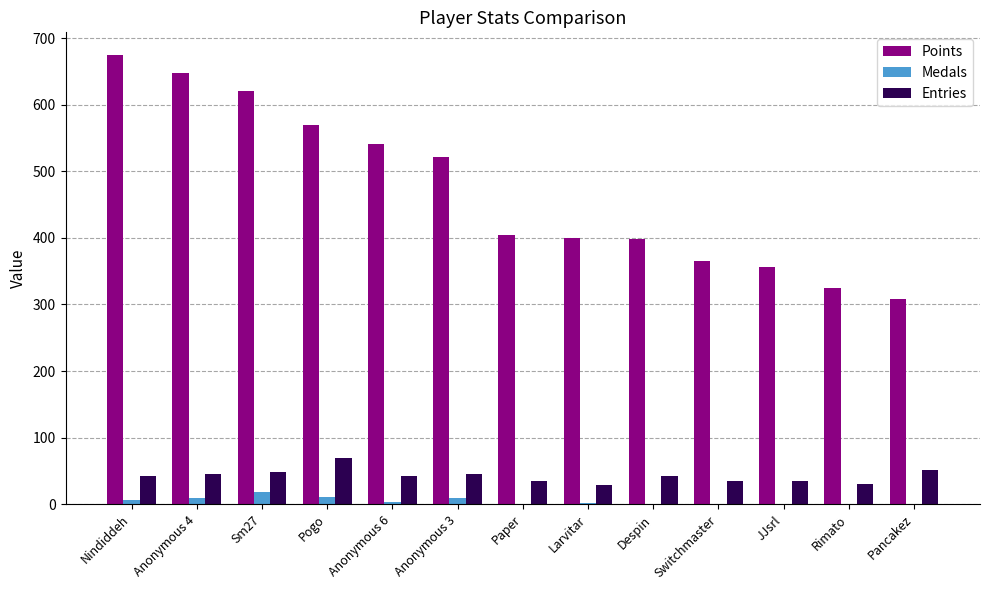

Which series has the widest spread of values?

Points